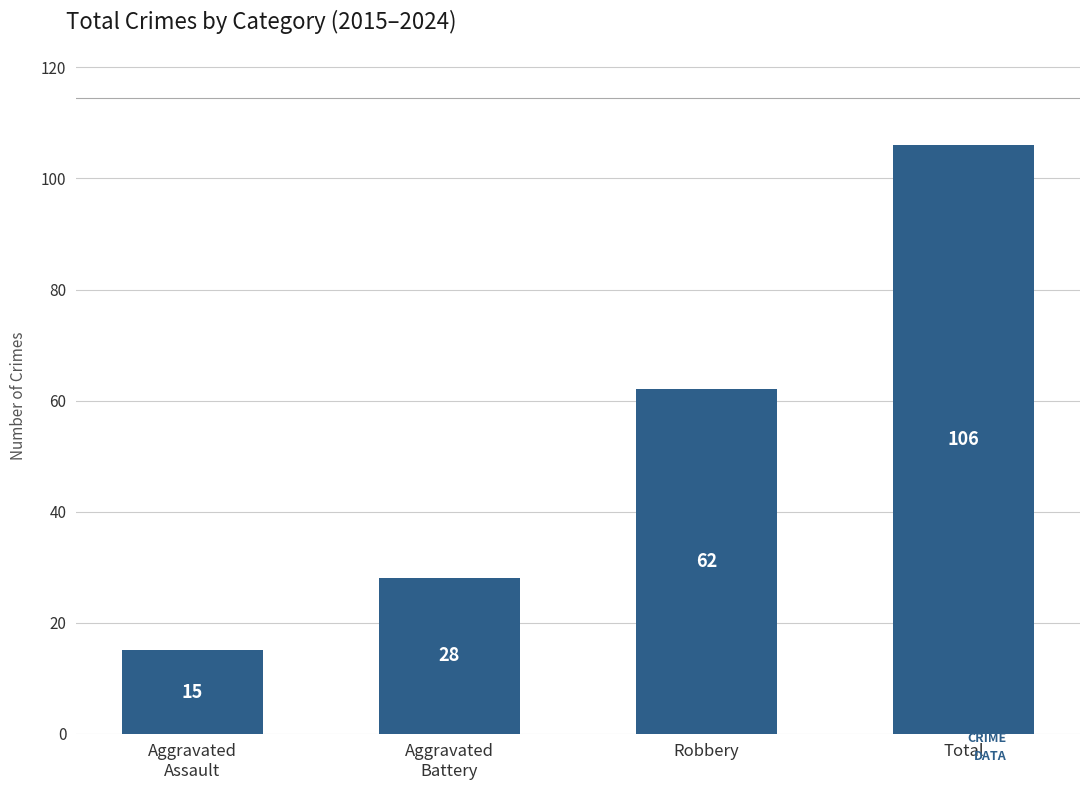

List the labels in order of value, smallest first.

Aggravated
Assault, Aggravated
Battery, Robbery, Total